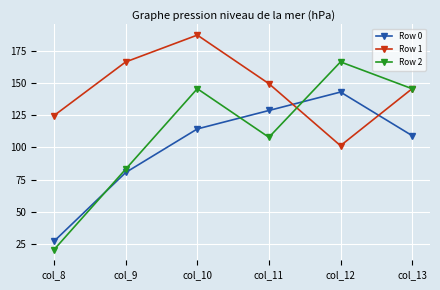

At which category does Row 1 reach its first local peak?

col_10